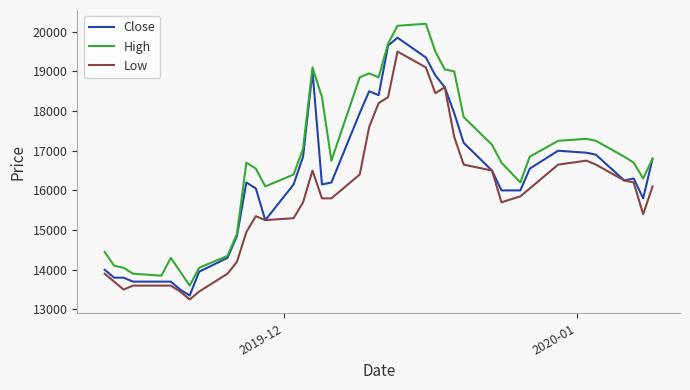

List the series in order of their overall mean, highest first.

High, Close, Low